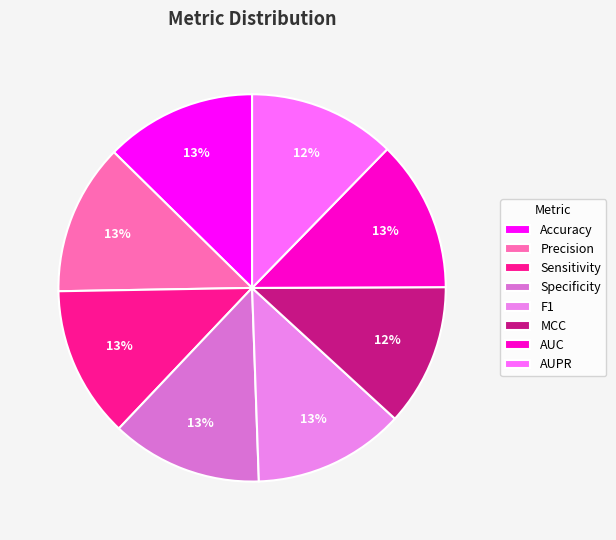

Which category has the smallest portion of the pie?

MCC